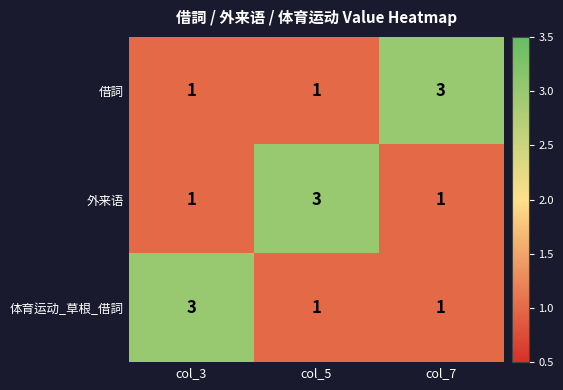

What is the sum of the 体育运动_草根_借詞 values at col_7 and col_3?

4